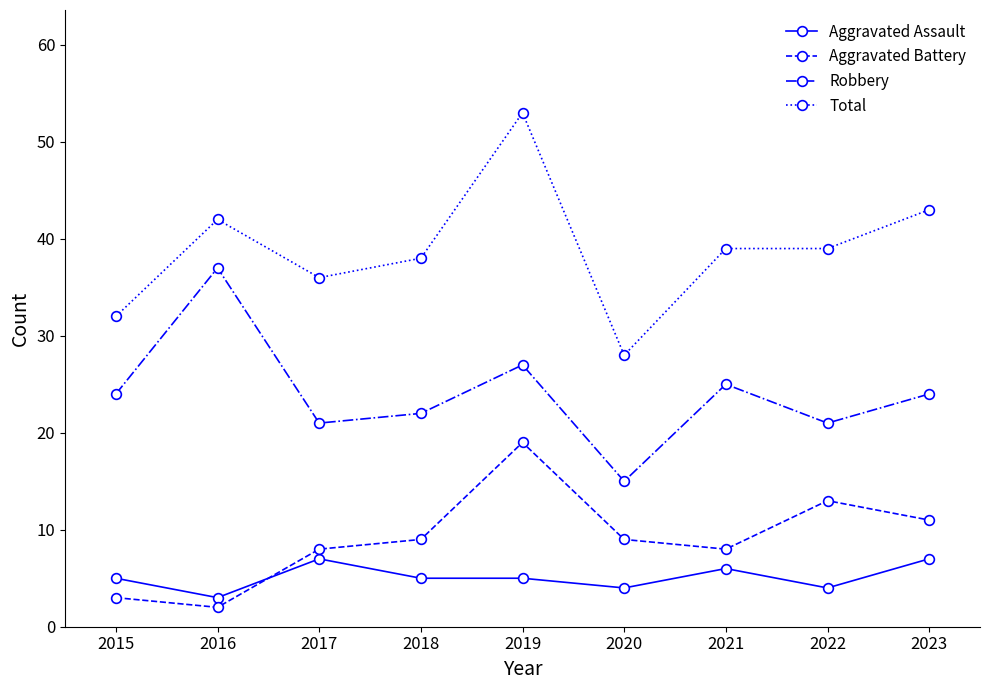

What is the average value of the Total series?

39